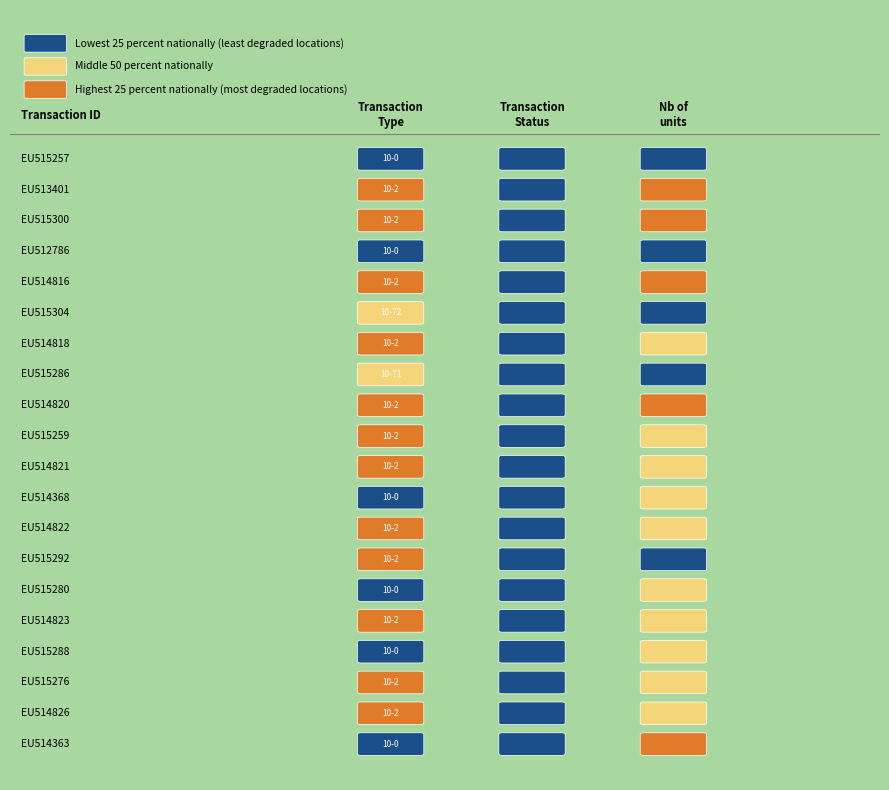

Which label corresponds to the smallest value in the chart?

nb_units